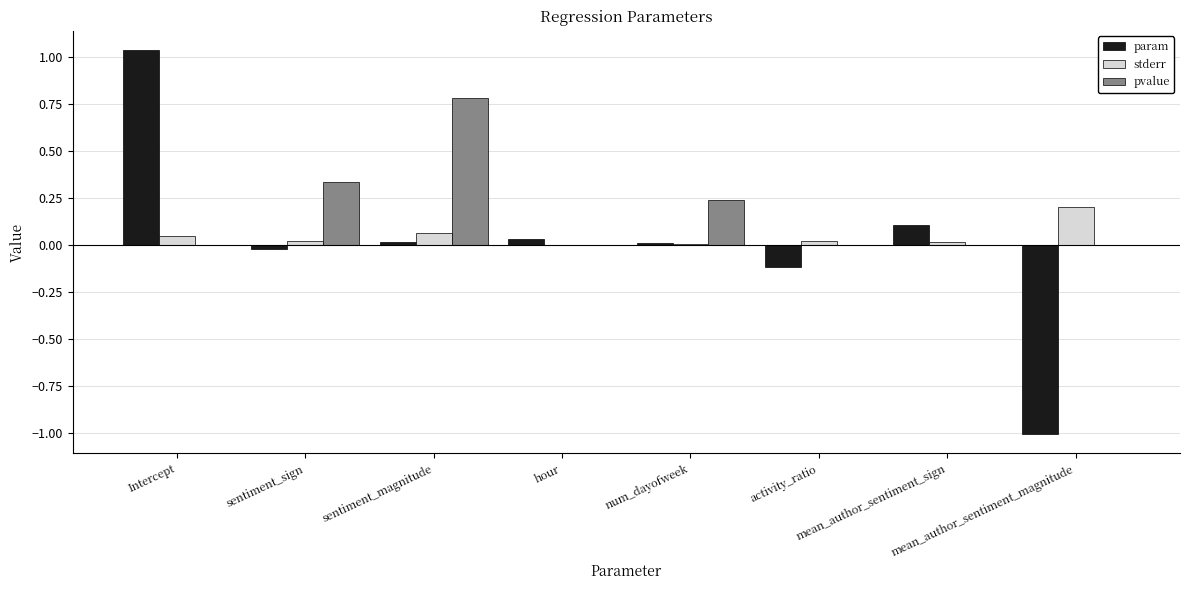

At which category is the sum across all series the highest?

Intercept